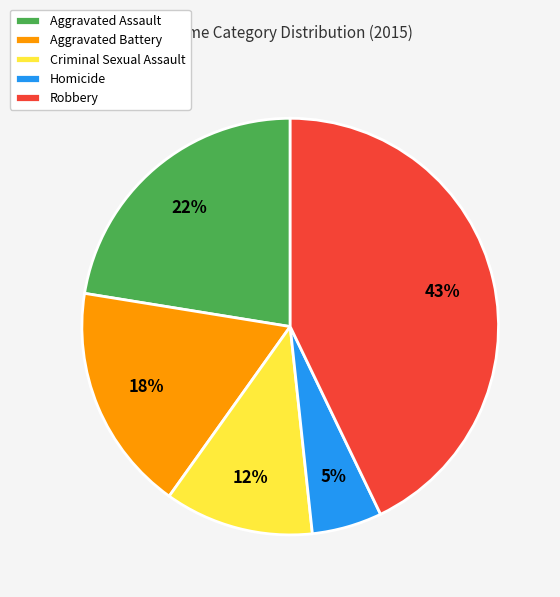

Is there a majority slice in this chart?

No